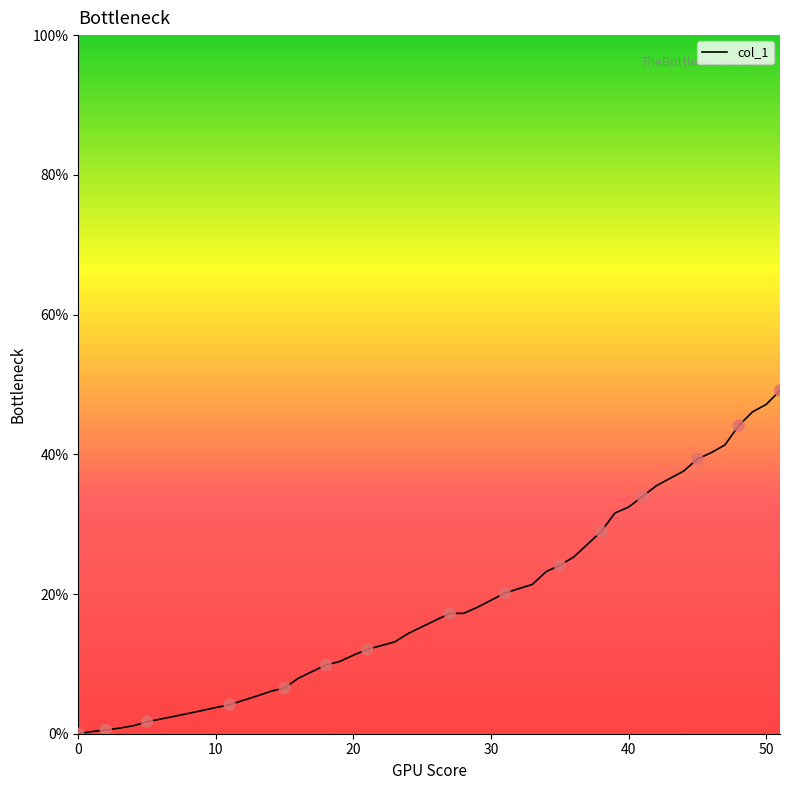

What is the greatest value displayed?

49.1